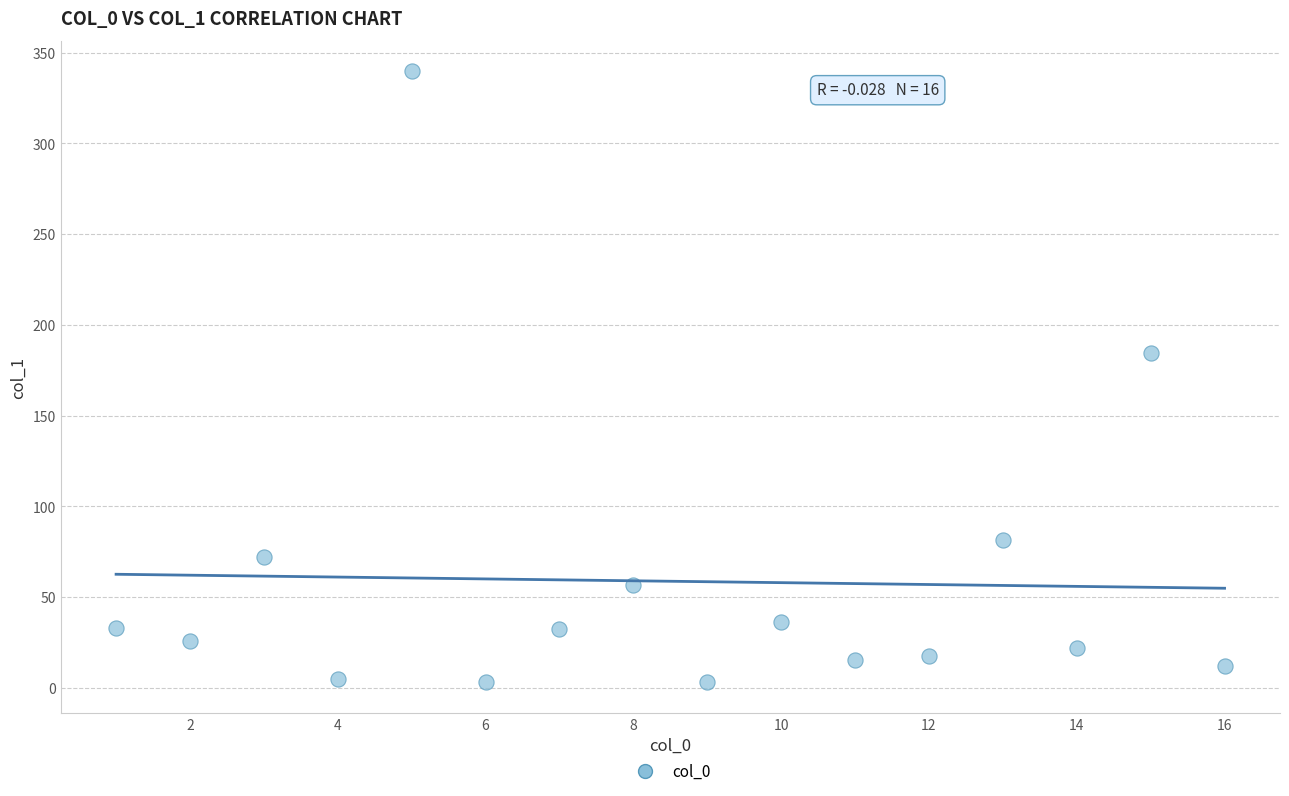

What is the range of X values (max minus min)?

15.0